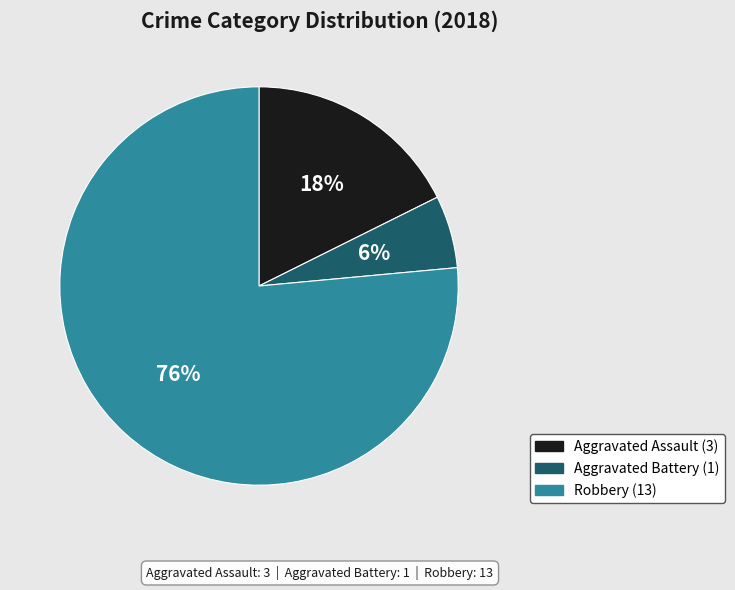

The Robbery slice represents 82% of the pie. True or false?

False